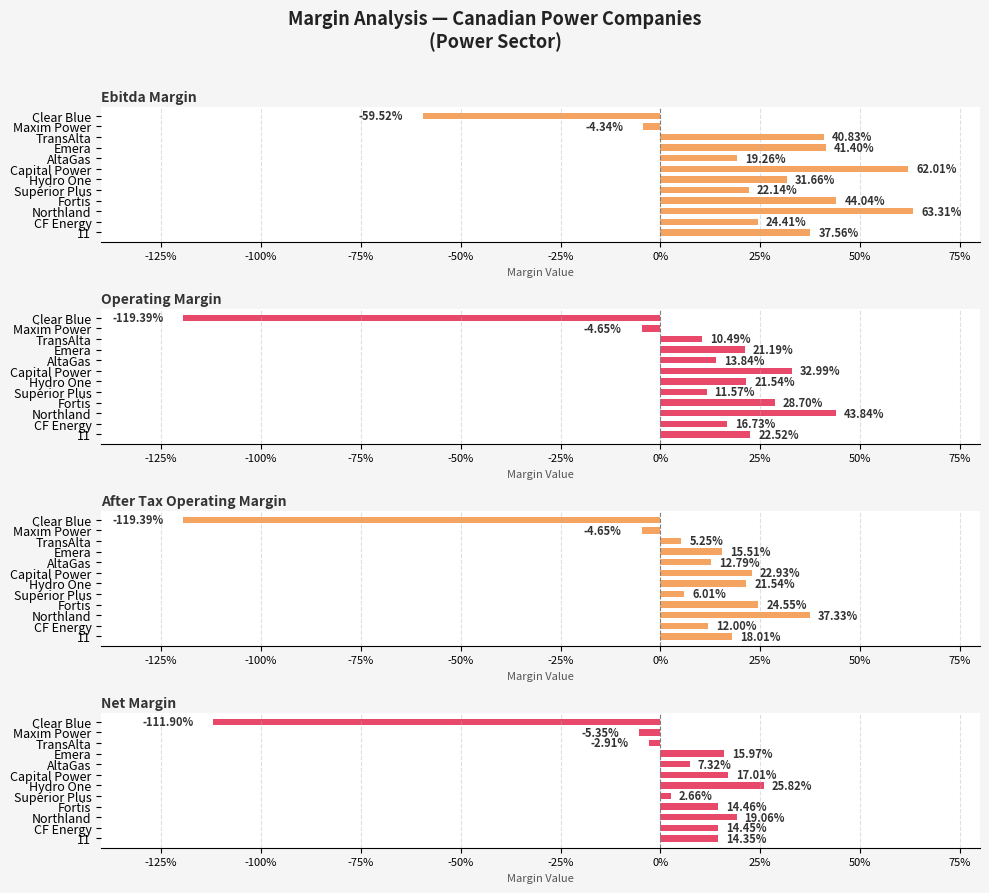

Is the value of net_margin at Fortis greater than the value of operating_margin at CF Energy?

No